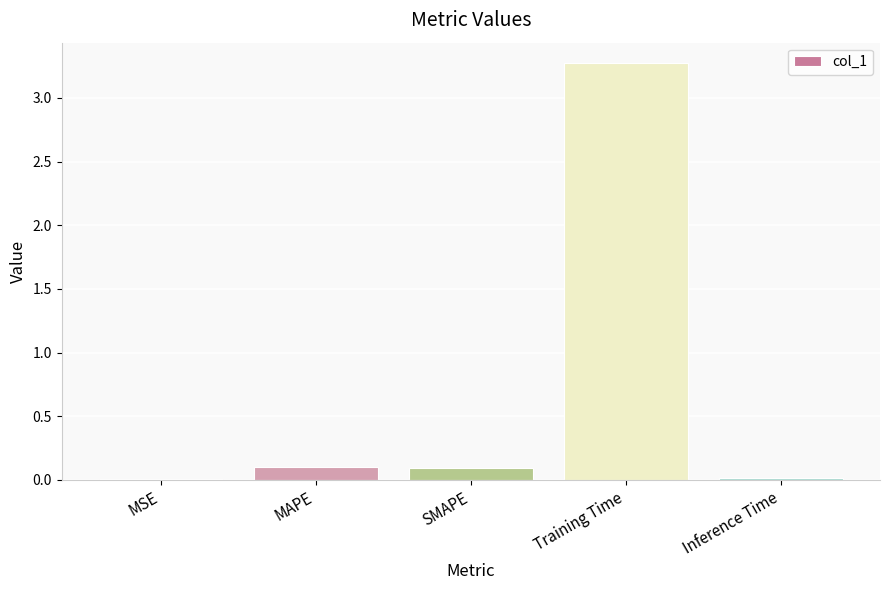

How many distinct data groups are displayed?

1